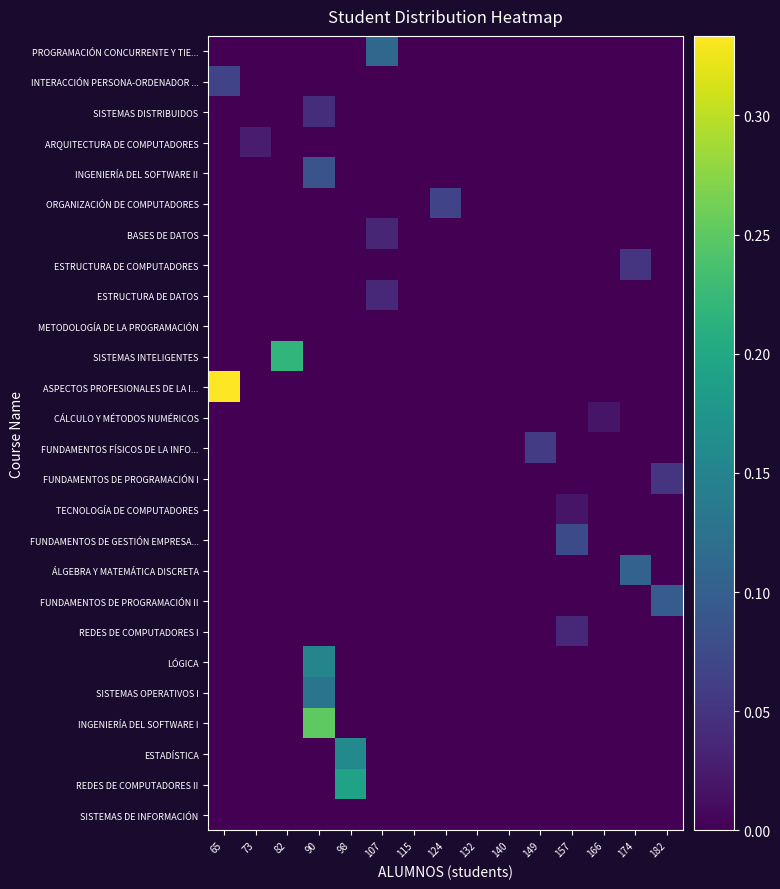

Reading right to left, what are all the values shown in this chart?

PROGRAMACIÓN CONCURRENTE Y TIE...: 182=0.0	174=0.0	166=0.0	157=0.0	149=0.0	140=0.0	132=0.0	124=0.0	115=0.0	107=0.1	98=0.0	90=0.0	82=0.0	73=0.0	65=0.0
INTERACCIÓN PERSONA-ORDENADOR ...: 182=0.0	174=0.0	166=0.0	157=0.0	149=0.0	140=0.0	132=0.0	124=0.0	115=0.0	107=0.0	98=0.0	90=0.0	82=0.0	73=0.0	65=0.1
SISTEMAS DISTRIBUIDOS: 182=0.0	174=0.0	166=0.0	157=0.0	149=0.0	140=0.0	132=0.0	124=0.0	115=0.0	107=0.0	98=0.0	90=0.0	82=0.0	73=0.0	65=0.0
ARQUITECTURA DE COMPUTADORES: 182=0.0	174=0.0	166=0.0	157=0.0	149=0.0	140=0.0	132=0.0	124=0.0	115=0.0	107=0.0	98=0.0	90=0.0	82=0.0	73=0.0	65=0.0
INGENIERÍA DEL SOFTWARE II: 182=0.0	174=0.0	166=0.0	157=0.0	149=0.0	140=0.0	132=0.0	124=0.0	115=0.0	107=0.0	98=0.0	90=0.1	82=0.0	73=0.0	65=0.0
ORGANIZACIÓN DE COMPUTADORES: 182=0.0	174=0.0	166=0.0	157=0.0	149=0.0	140=0.0	132=0.0	124=0.1	115=0.0	107=0.0	98=0.0	90=0.0	82=0.0	73=0.0	65=0.0
BASES DE DATOS: 182=0.0	174=0.0	166=0.0	157=0.0	149=0.0	140=0.0	132=0.0	124=0.0	115=0.0	107=0.0	98=0.0	90=0.0	82=0.0	73=0.0	65=0.0
ESTRUCTURA DE COMPUTADORES: 182=0.0	174=0.1	166=0.0	157=0.0	149=0.0	140=0.0	132=0.0	124=0.0	115=0.0	107=0.0	98=0.0	90=0.0	82=0.0	73=0.0	65=0.0
ESTRUCTURA DE DATOS: 182=0.0	174=0.0	166=0.0	157=0.0	149=0.0	140=0.0	132=0.0	124=0.0	115=0.0	107=0.0	98=0.0	90=0.0	82=0.0	73=0.0	65=0.0
METODOLOGÍA DE LA PROGRAMACIÓN: 182=0.0	174=0.0	166=0.0	157=0.0	149=0.0	140=0.0	132=0.0	124=0.0	115=0.0	107=0.0	98=0.0	90=0.0	82=0.0	73=0.0	65=0.0
SISTEMAS INTELIGENTES: 182=0.0	174=0.0	166=0.0	157=0.0	149=0.0	140=0.0	132=0.0	124=0.0	115=0.0	107=0.0	98=0.0	90=0.0	82=0.2	73=0.0	65=0.0
ASPECTOS PROFESIONALES DE LA I...: 182=0.0	174=0.0	166=0.0	157=0.0	149=0.0	140=0.0	132=0.0	124=0.0	115=0.0	107=0.0	98=0.0	90=0.0	82=0.0	73=0.0	65=0.3
CÁLCULO Y MÉTODOS NUMÉRICOS: 182=0.0	174=0.0	166=0.0	157=0.0	149=0.0	140=0.0	132=0.0	124=0.0	115=0.0	107=0.0	98=0.0	90=0.0	82=0.0	73=0.0	65=0.0
FUNDAMENTOS FÍSICOS DE LA INFO...: 182=0.0	174=0.0	166=0.0	157=0.0	149=0.1	140=0.0	132=0.0	124=0.0	115=0.0	107=0.0	98=0.0	90=0.0	82=0.0	73=0.0	65=0.0
FUNDAMENTOS DE PROGRAMACIÓN I: 182=0.1	174=0.0	166=0.0	157=0.0	149=0.0	140=0.0	132=0.0	124=0.0	115=0.0	107=0.0	98=0.0	90=0.0	82=0.0	73=0.0	65=0.0
TECNOLOGÍA DE COMPUTADORES: 182=0.0	174=0.0	166=0.0	157=0.0	149=0.0	140=0.0	132=0.0	124=0.0	115=0.0	107=0.0	98=0.0	90=0.0	82=0.0	73=0.0	65=0.0
FUNDAMENTOS DE GESTIÓN EMPRESA...: 182=0.0	174=0.0	166=0.0	157=0.1	149=0.0	140=0.0	132=0.0	124=0.0	115=0.0	107=0.0	98=0.0	90=0.0	82=0.0	73=0.0	65=0.0
ÁLGEBRA Y MATEMÁTICA DISCRETA: 182=0.0	174=0.1	166=0.0	157=0.0	149=0.0	140=0.0	132=0.0	124=0.0	115=0.0	107=0.0	98=0.0	90=0.0	82=0.0	73=0.0	65=0.0
FUNDAMENTOS DE PROGRAMACIÓN II: 182=0.1	174=0.0	166=0.0	157=0.0	149=0.0	140=0.0	132=0.0	124=0.0	115=0.0	107=0.0	98=0.0	90=0.0	82=0.0	73=0.0	65=0.0
REDES DE COMPUTADORES I: 182=0.0	174=0.0	166=0.0	157=0.0	149=0.0	140=0.0	132=0.0	124=0.0	115=0.0	107=0.0	98=0.0	90=0.0	82=0.0	73=0.0	65=0.0
LÓGICA: 182=0.0	174=0.0	166=0.0	157=0.0	149=0.0	140=0.0	132=0.0	124=0.0	115=0.0	107=0.0	98=0.0	90=0.2	82=0.0	73=0.0	65=0.0
SISTEMAS OPERATIVOS I: 182=0.0	174=0.0	166=0.0	157=0.0	149=0.0	140=0.0	132=0.0	124=0.0	115=0.0	107=0.0	98=0.0	90=0.1	82=0.0	73=0.0	65=0.0
INGENIERÍA DEL SOFTWARE I: 182=0.0	174=0.0	166=0.0	157=0.0	149=0.0	140=0.0	132=0.0	124=0.0	115=0.0	107=0.0	98=0.0	90=0.2	82=0.0	73=0.0	65=0.0
ESTADÍSTICA: 182=0.0	174=0.0	166=0.0	157=0.0	149=0.0	140=0.0	132=0.0	124=0.0	115=0.0	107=0.0	98=0.2	90=0.0	82=0.0	73=0.0	65=0.0
REDES DE COMPUTADORES II: 182=0.0	174=0.0	166=0.0	157=0.0	149=0.0	140=0.0	132=0.0	124=0.0	115=0.0	107=0.0	98=0.2	90=0.0	82=0.0	73=0.0	65=0.0
SISTEMAS DE INFORMACIÓN: 182=0.0	174=0.0	166=0.0	157=0.0	149=0.0	140=0.0	132=0.0	124=0.0	115=0.0	107=0.0	98=0.0	90=0.0	82=0.0	73=0.0	65=0.0